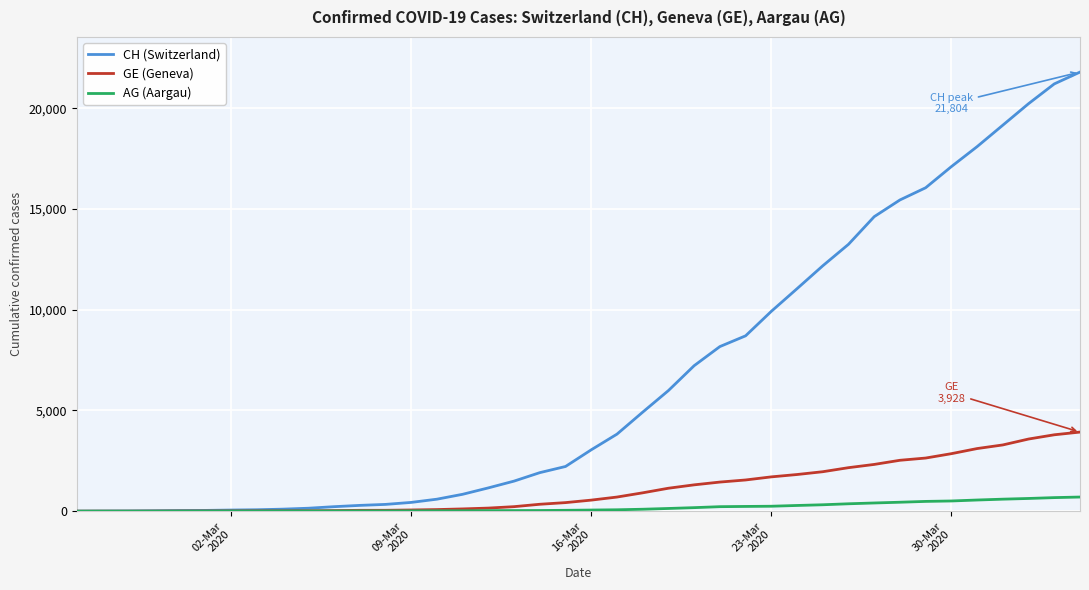

Does the chart have visible grid lines?

Yes